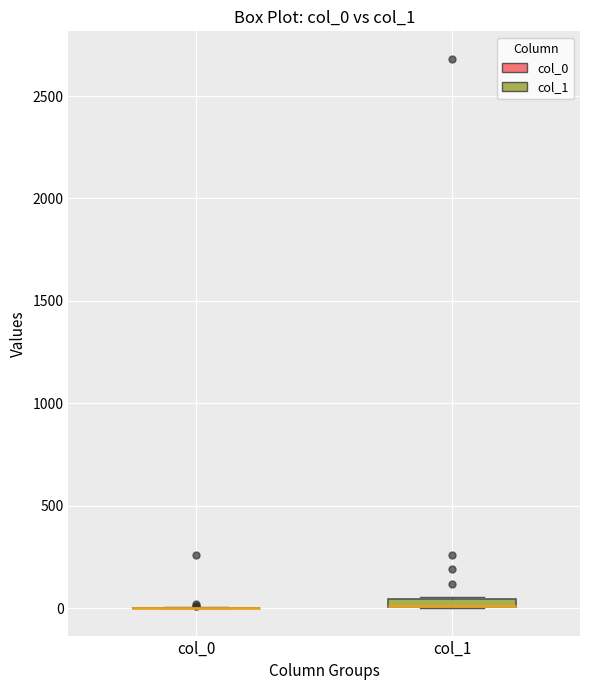

Where is the lower edge of the box for col_1 on the y-axis? The values are not printed on the chart, so give them approximately, as read against the axis.

0